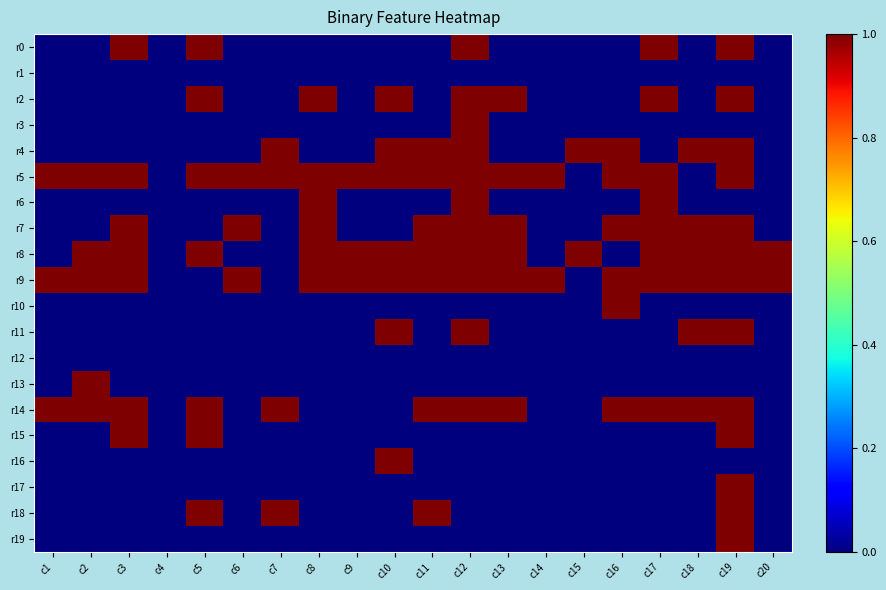

How many categories are shown in the chart?

20